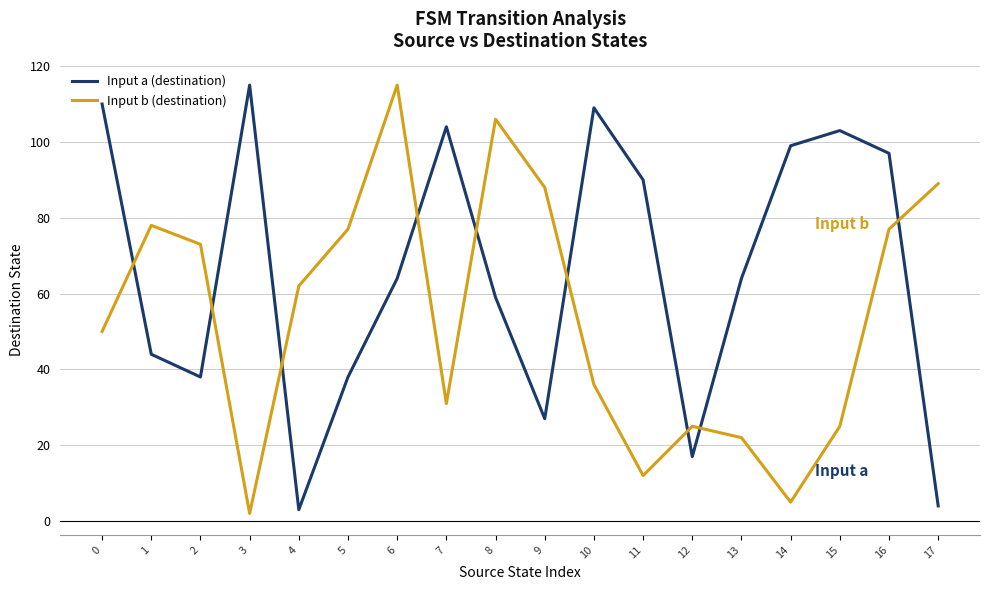

Rank the series at 12 from lowest to highest value.

Input a (destination), Input b (destination)